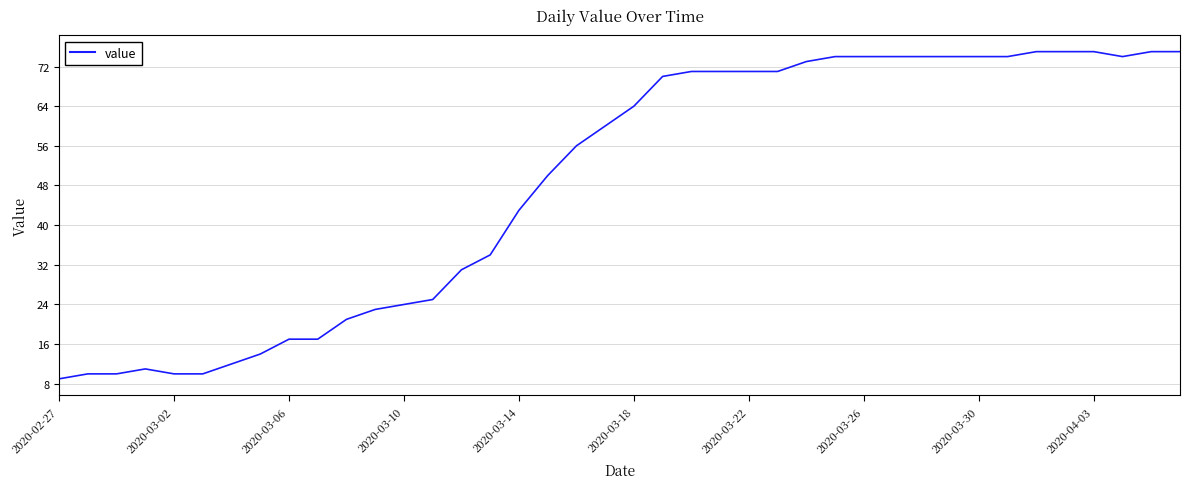

What is the maximum value shown in the chart?

75